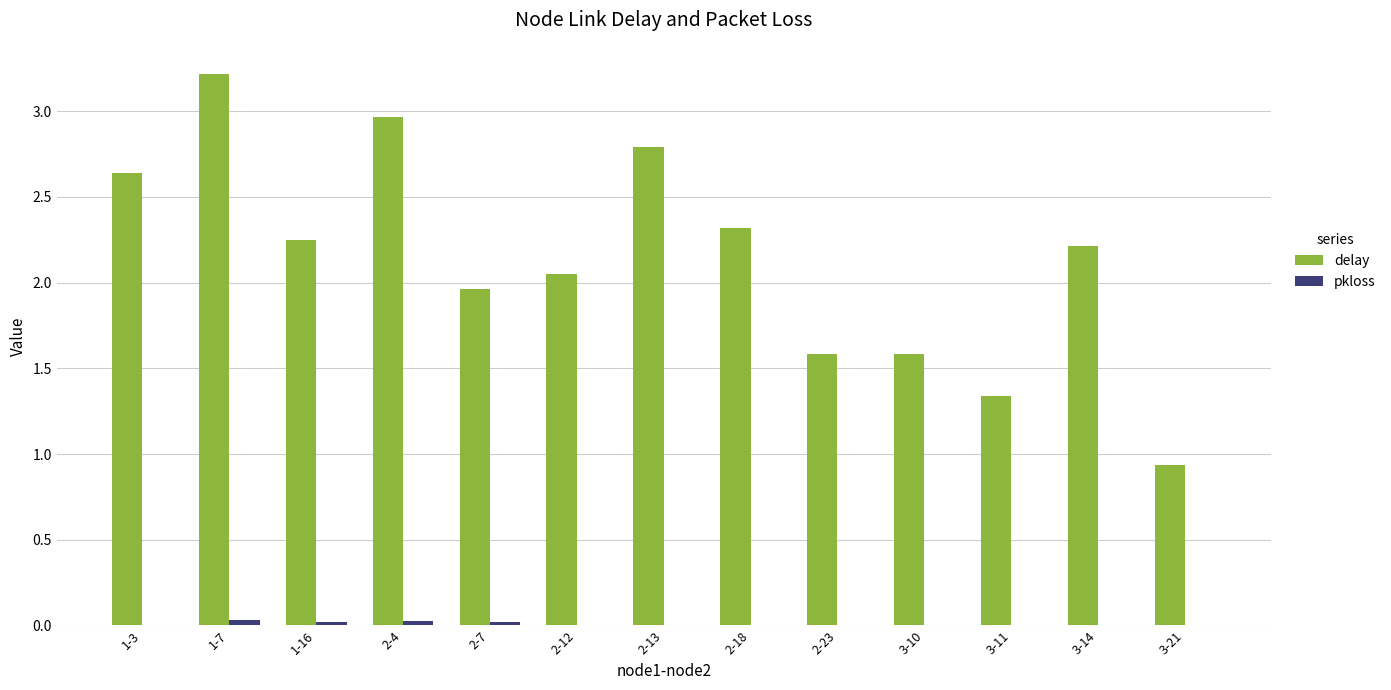

What is the sum of all delay values?

27.8